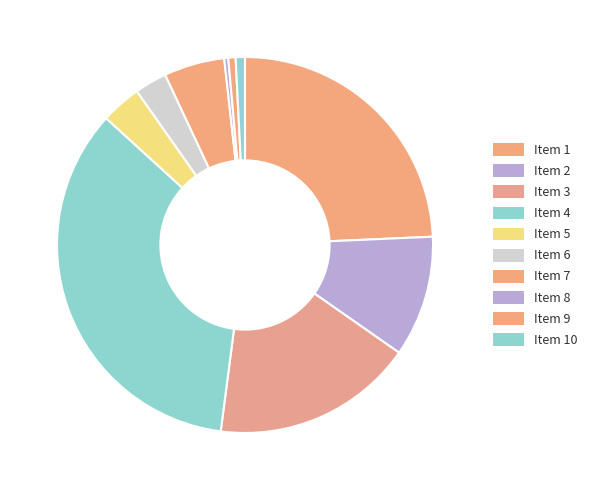

Count the number of slices in the pie.

10